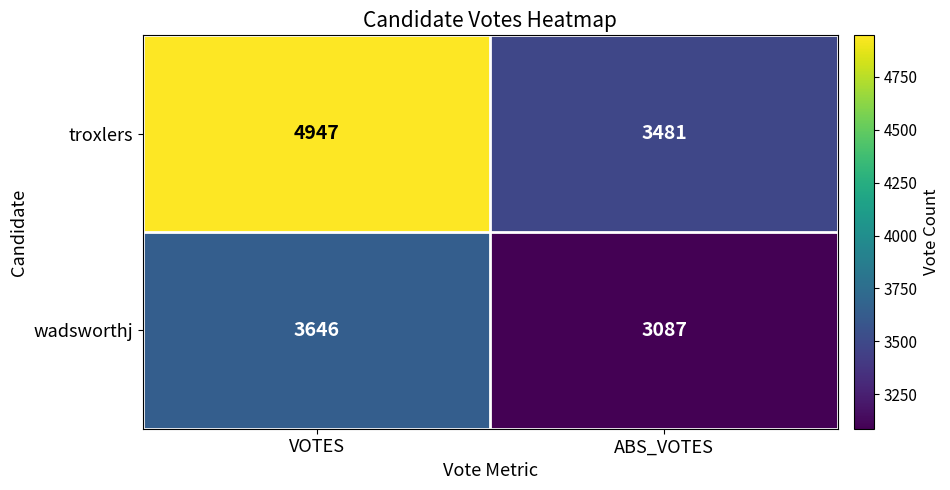

What is the smallest value displayed?

3087